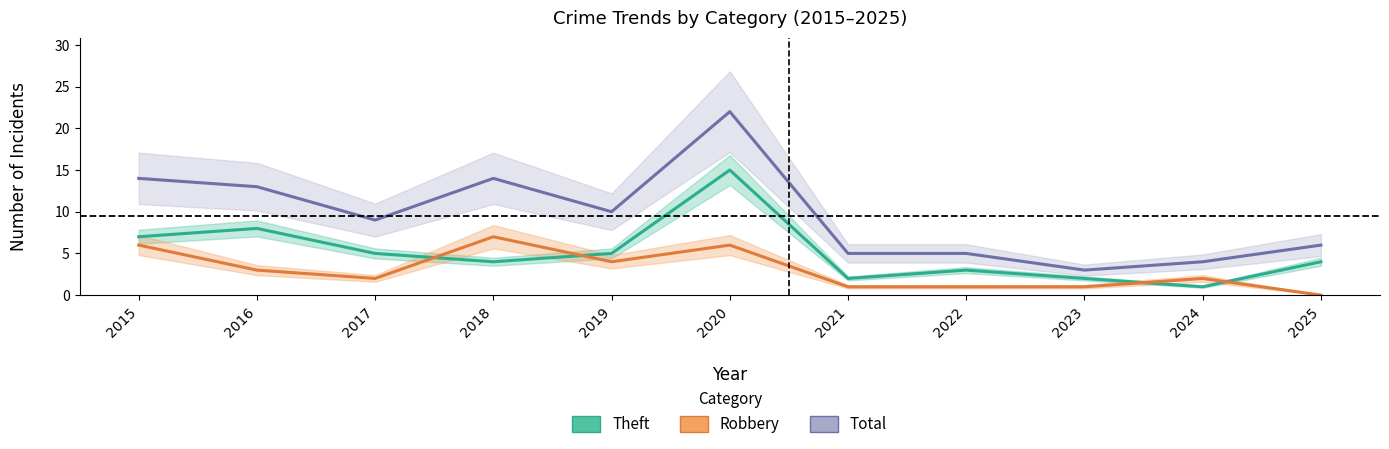

Is this an area chart (filled region under the line)?

No